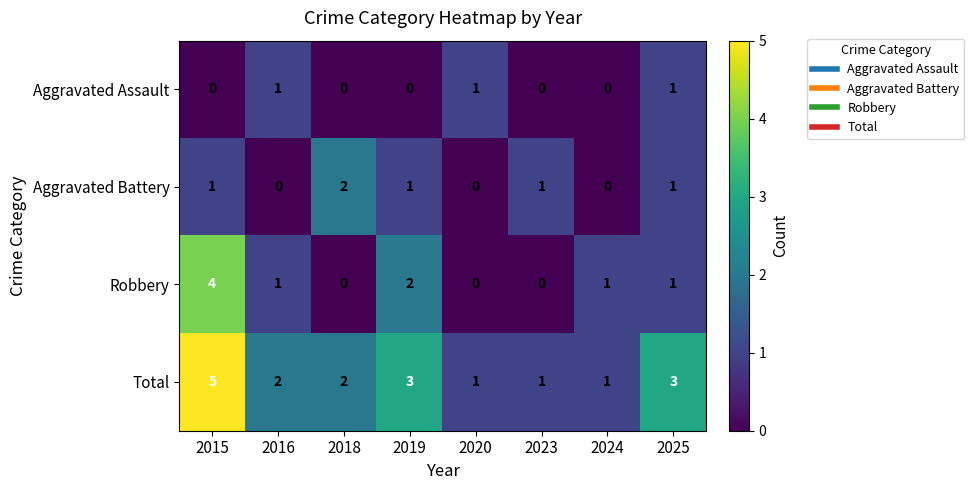

At which category is the sum across all series the highest?

2015